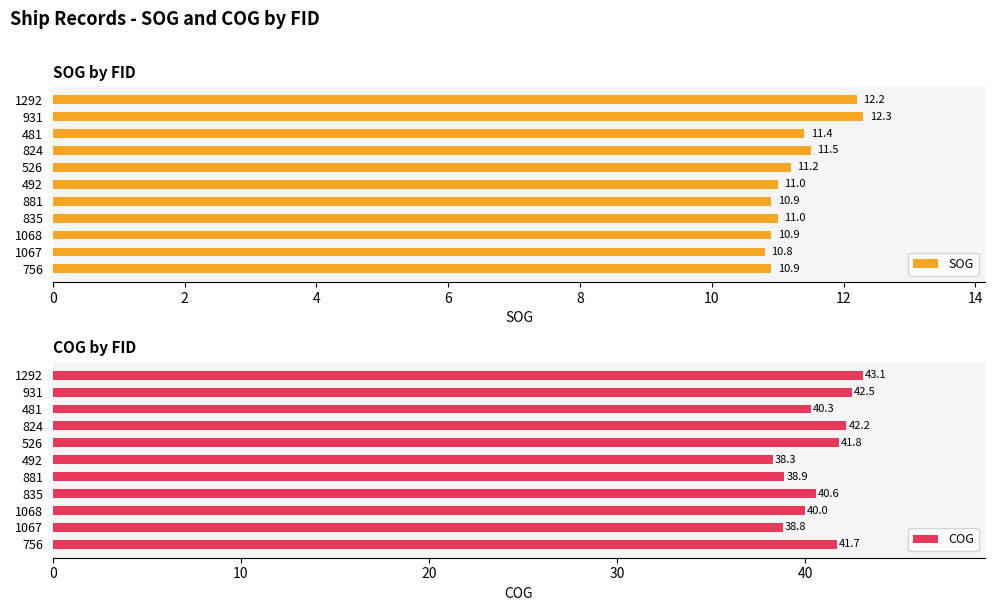

Is it true that SOG equals 5.3 at 526?

False